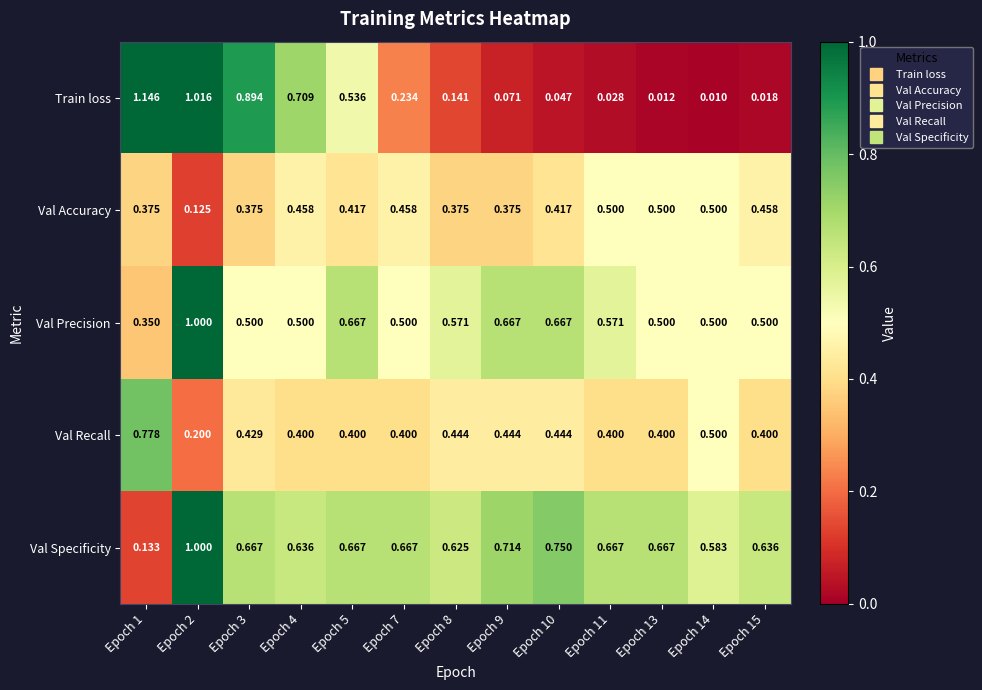

At how many categories does at least one series exceed 0?

13